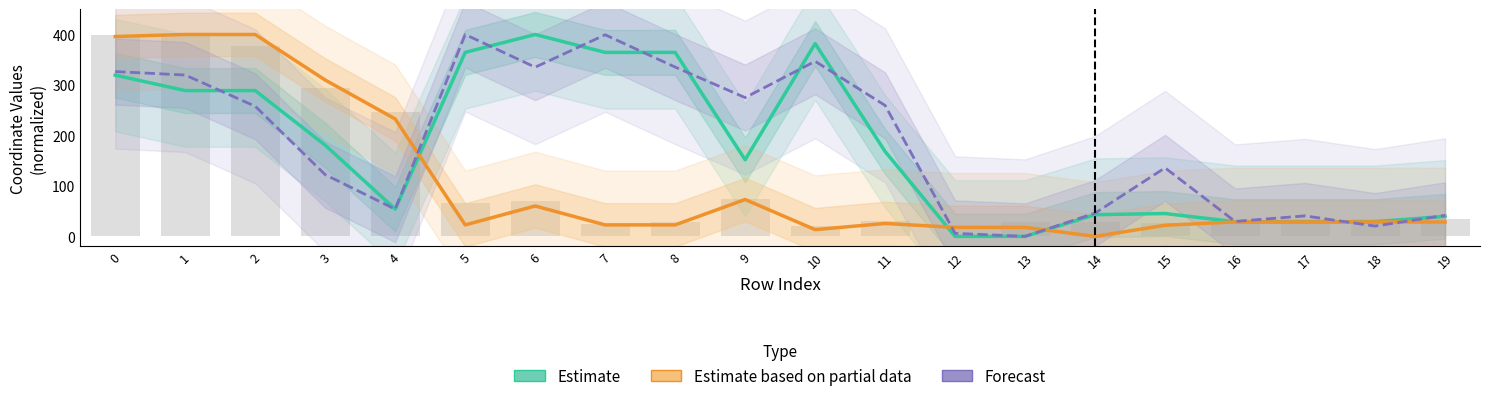

Is the value of Estimate based on partial data at 9 greater than the value of Forecast at 14?

Yes